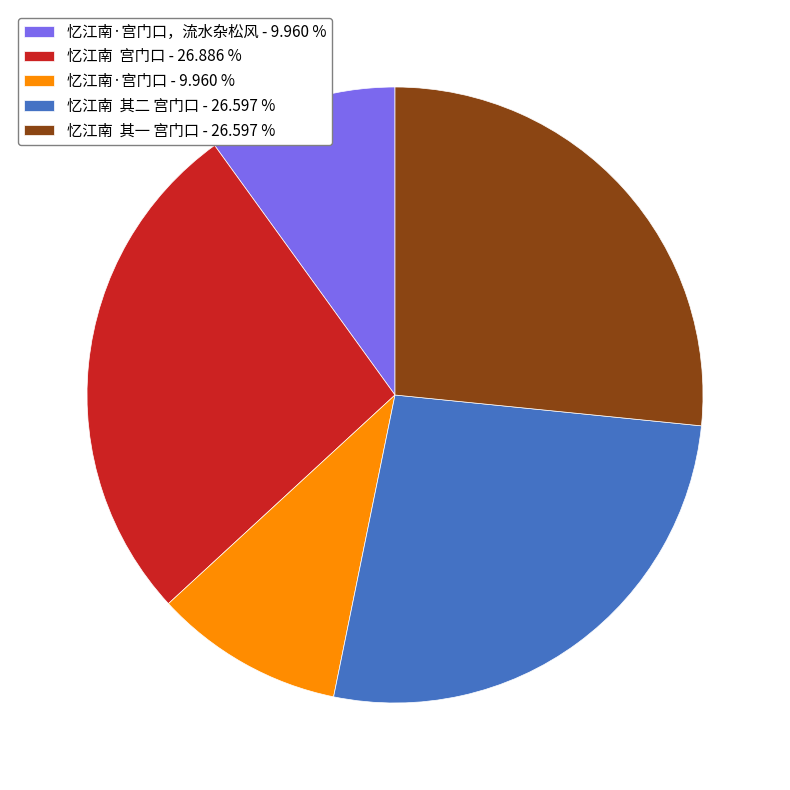

Does 忆江南 宫门口 - 26.886 % represent more than half of the total?

No